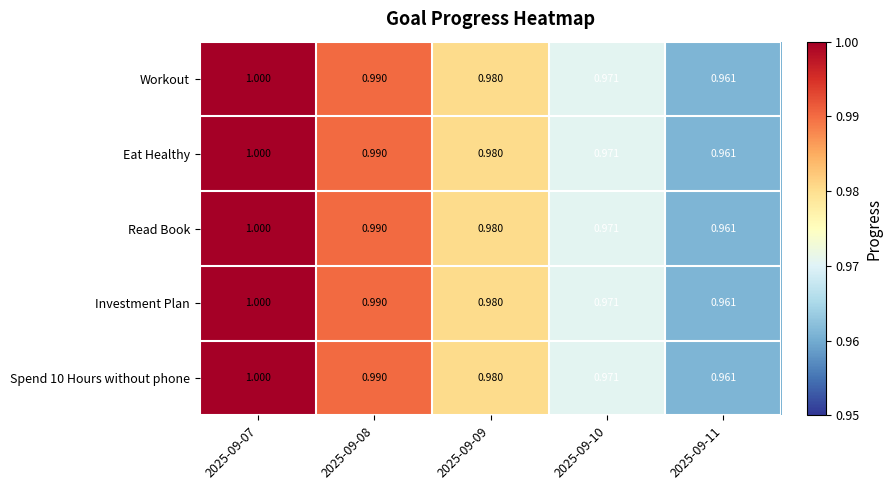

How many data points does each series have?

5